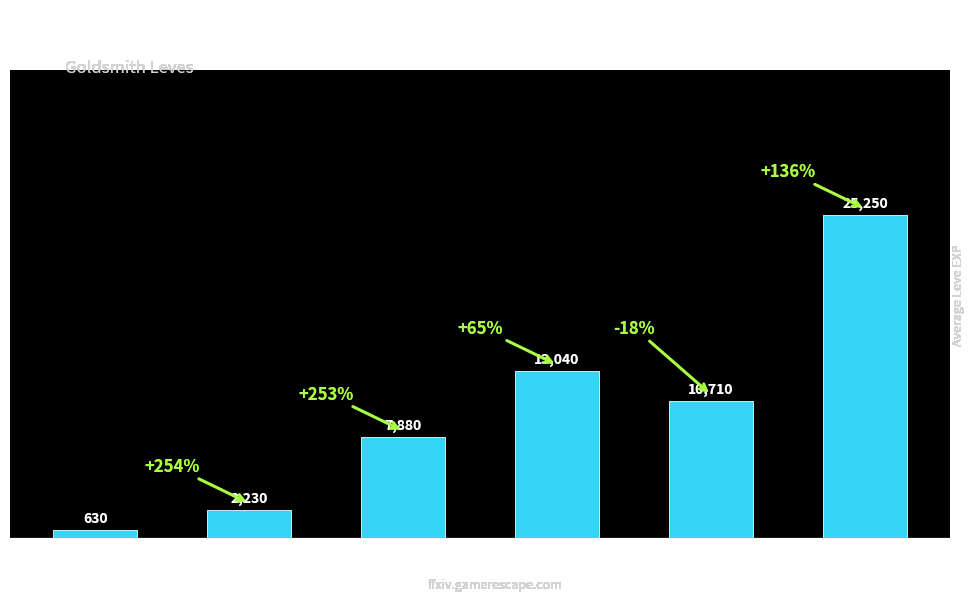

The value at Level 25 is 43755. True or false?

False